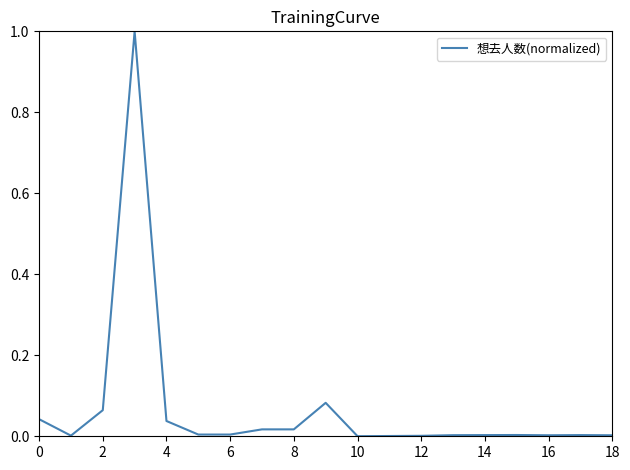

What is the greatest value displayed?

1.0